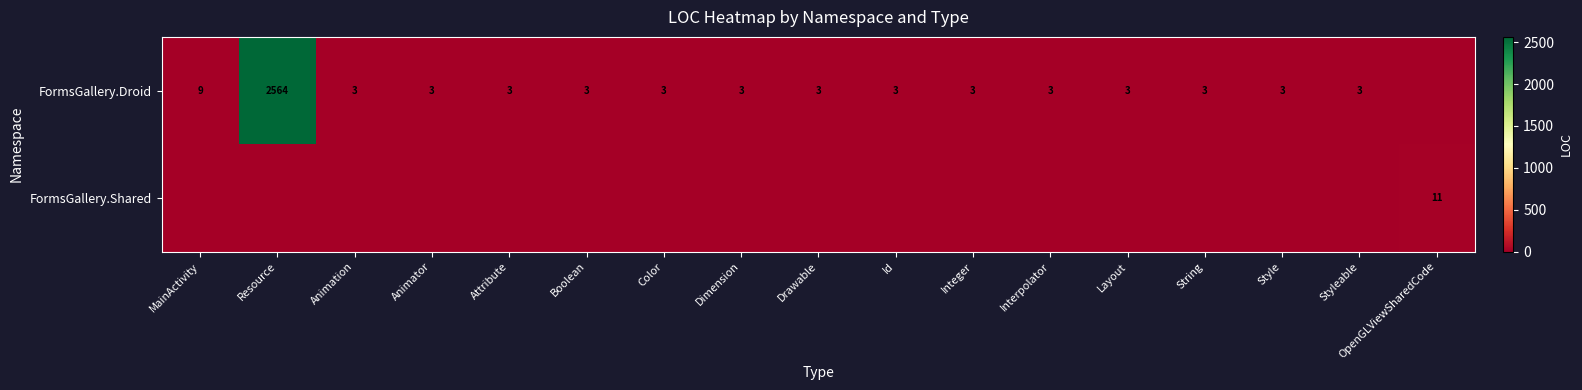

The FormsGallery.Droid series shows 5 at Color. True or false?

False